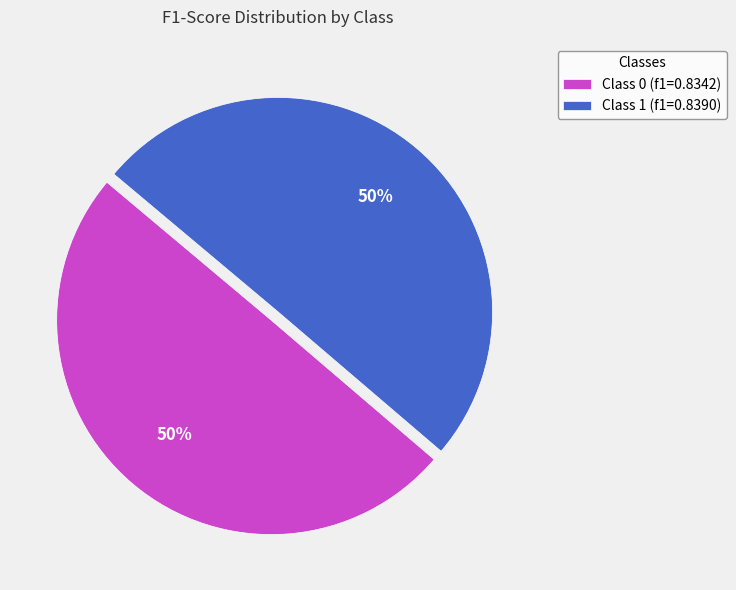

The Class 1 (f1=0.8390) slice represents 42% of the pie. True or false?

False